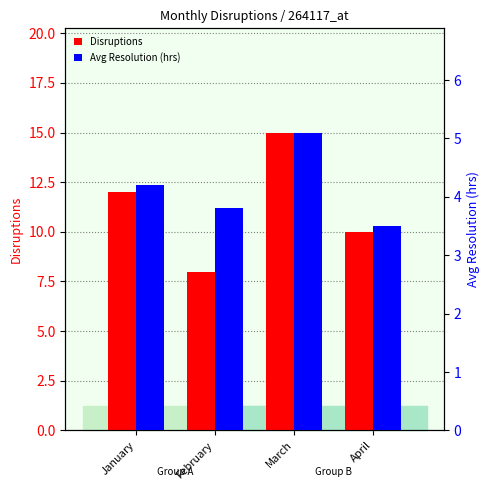

How many bars are there in total?

8